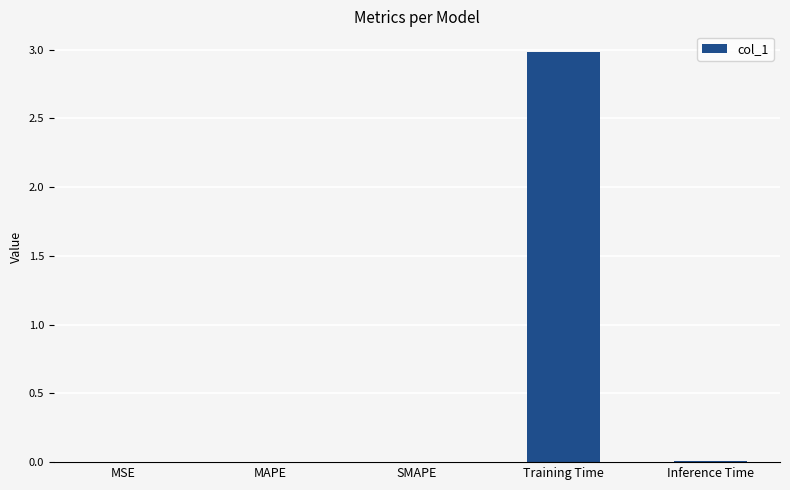

At which category does the chart reach its peak across all series?

Training Time